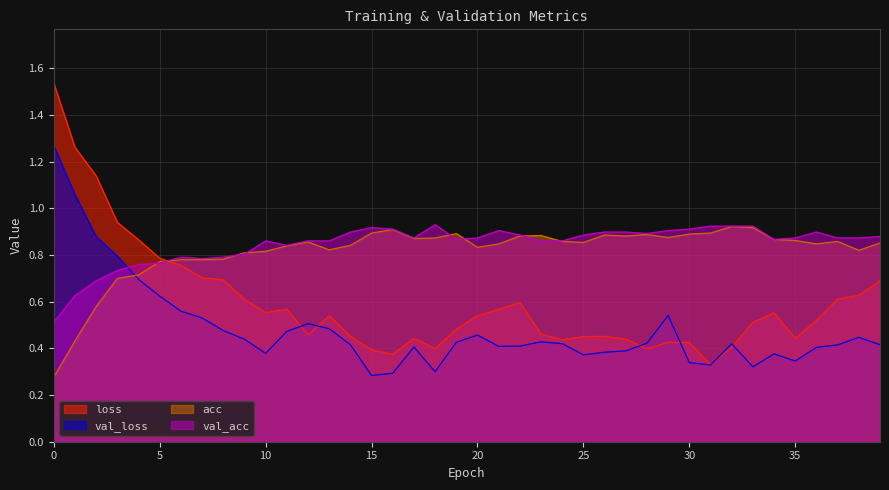

Reading left to right, list all the values displayed in this chart.

loss: 0=1.5	1=1.3	2=1.1	3=0.9	4=0.9	5=0.8	6=0.8	7=0.7	8=0.7	9=0.6	10=0.6	11=0.6	12=0.5	13=0.5	14=0.5	15=0.4	16=0.4	17=0.4	18=0.4	19=0.5	20=0.5	21=0.6	22=0.6	23=0.5	24=0.4	25=0.5	26=0.5	27=0.4	28=0.4	29=0.4	30=0.4	31=0.3	32=0.4	33=0.5	34=0.6	35=0.4	36=0.5	37=0.6	38=0.6	39=0.7
val_loss: 0=1.3	1=1.1	2=0.9	3=0.8	4=0.7	5=0.6	6=0.6	7=0.5	8=0.5	9=0.4	10=0.4	11=0.5	12=0.5	13=0.5	14=0.4	15=0.3	16=0.3	17=0.4	18=0.3	19=0.4	20=0.5	21=0.4	22=0.4	23=0.4	24=0.4	25=0.4	26=0.4	27=0.4	28=0.4	29=0.5	30=0.3	31=0.3	32=0.4	33=0.3	34=0.4	35=0.3	36=0.4	37=0.4	38=0.4	39=0.4
acc: 0=0.3	1=0.4	2=0.6	3=0.7	4=0.7	5=0.8	6=0.8	7=0.8	8=0.8	9=0.8	10=0.8	11=0.8	12=0.9	13=0.8	14=0.8	15=0.9	16=0.9	17=0.9	18=0.9	19=0.9	20=0.8	21=0.8	22=0.9	23=0.9	24=0.9	25=0.9	26=0.9	27=0.9	28=0.9	29=0.9	30=0.9	31=0.9	32=0.9	33=0.9	34=0.9	35=0.9	36=0.8	37=0.9	38=0.8	39=0.9
val_acc: 0=0.5	1=0.6	2=0.7	3=0.7	4=0.8	5=0.8	6=0.8	7=0.8	8=0.8	9=0.8	10=0.9	11=0.8	12=0.9	13=0.9	14=0.9	15=0.9	16=0.9	17=0.9	18=0.9	19=0.9	20=0.9	21=0.9	22=0.9	23=0.9	24=0.9	25=0.9	26=0.9	27=0.9	28=0.9	29=0.9	30=0.9	31=0.9	32=0.9	33=0.9	34=0.9	35=0.9	36=0.9	37=0.9	38=0.9	39=0.9